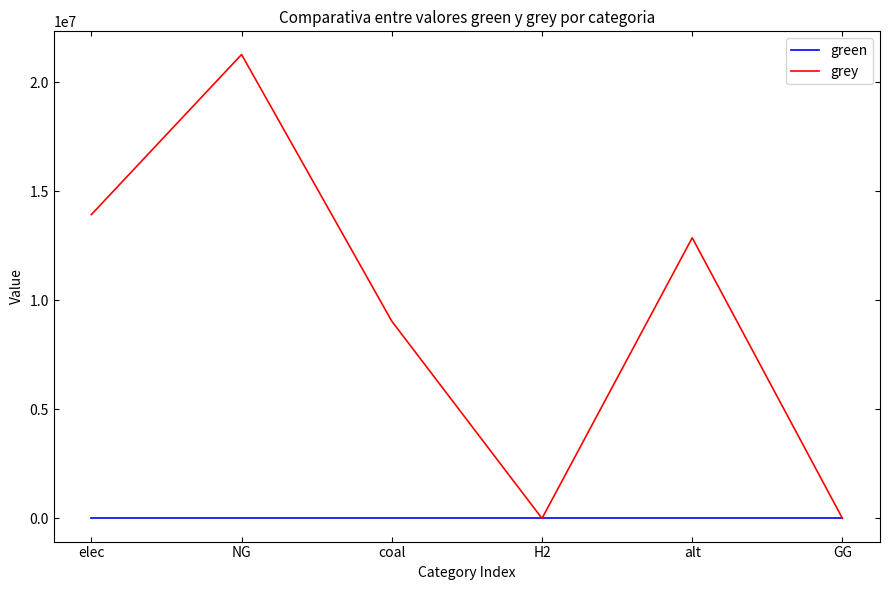

Rank the series by their average value, from highest to lowest.

grey, green